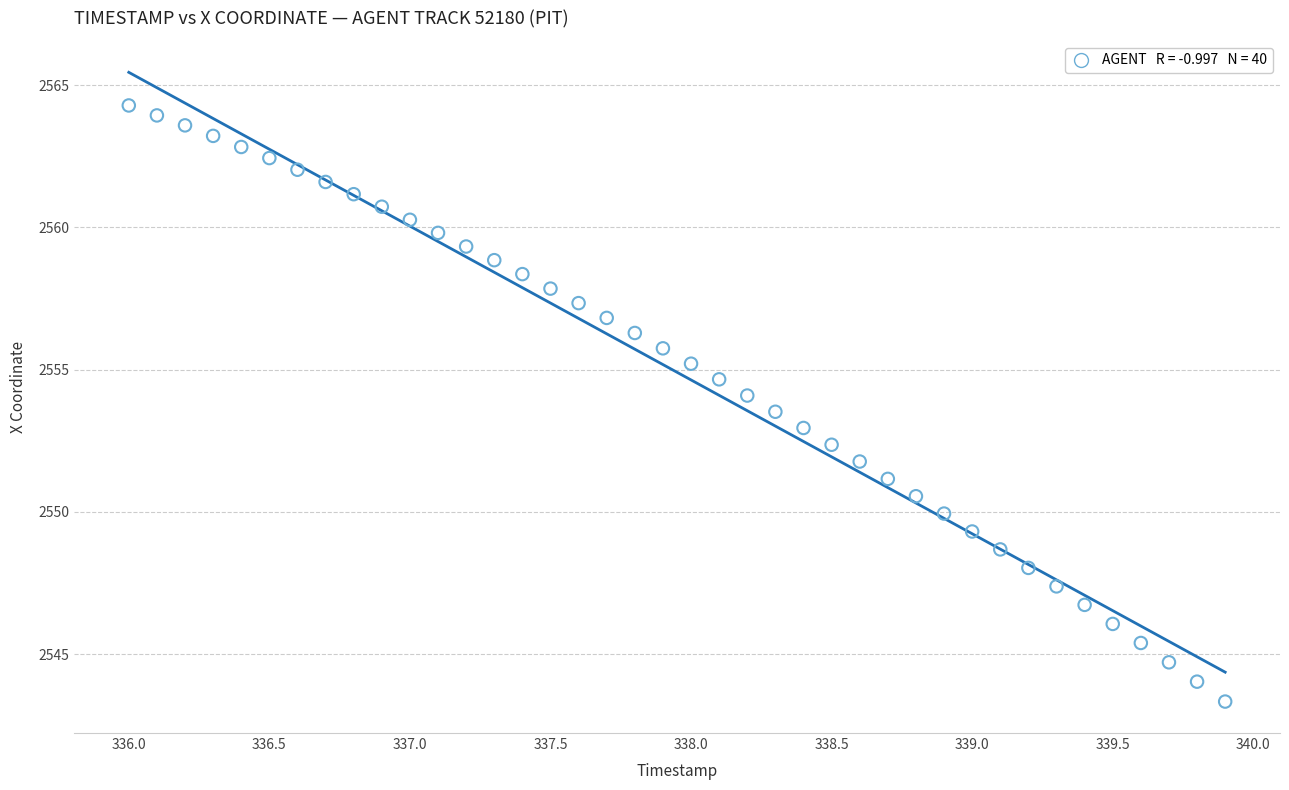

What is the range of X values (max minus min)?

3.9